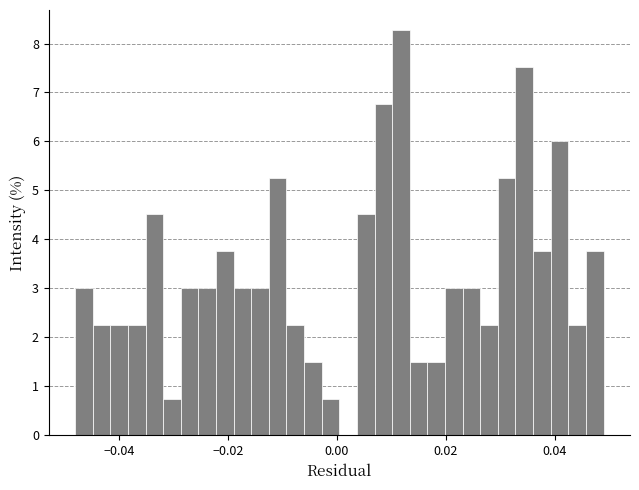

Around what value on the x-axis is the tallest bar? Give the approximate position of its centre, as read against the axis.

0.012